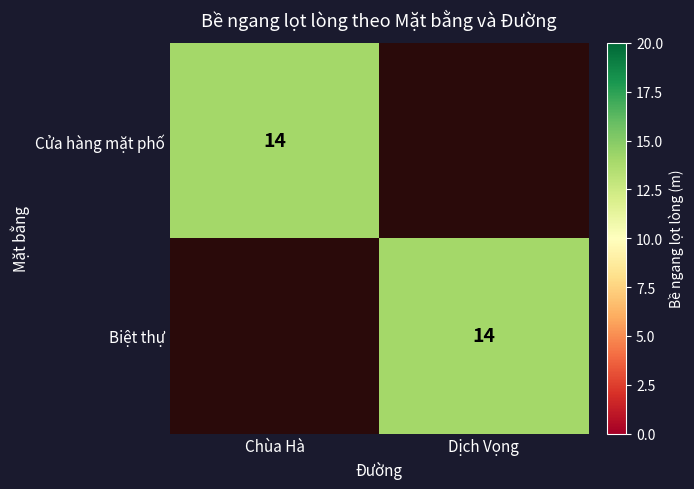

The value of Cửa hàng mặt phố at Chùa Hà is 22. True or false?

False